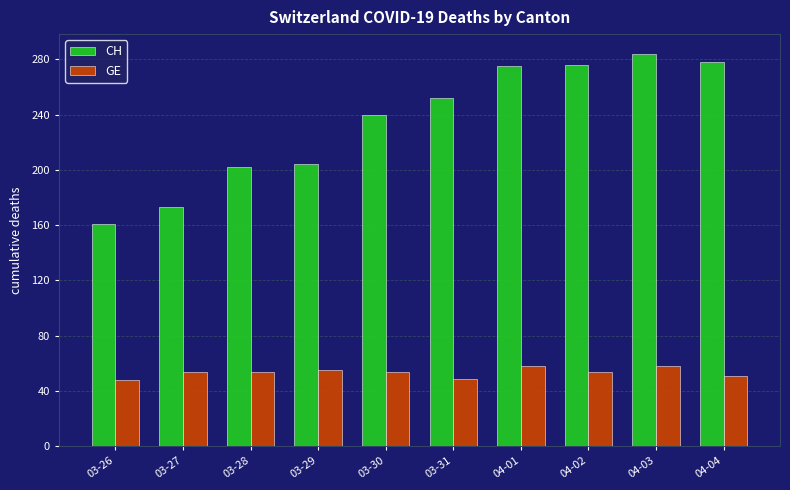

The CH series shows 202 at 03-28. True or false?

True